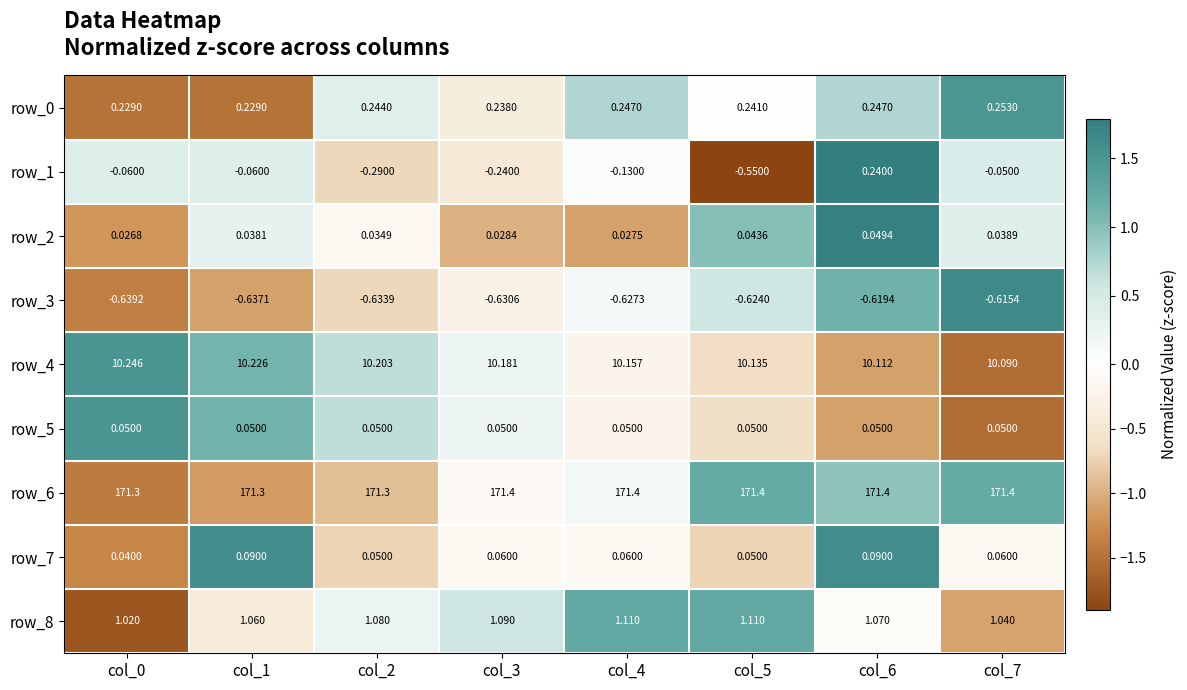

Is the value of row_8 at col_1 greater than the value of row_6 at col_0?

No